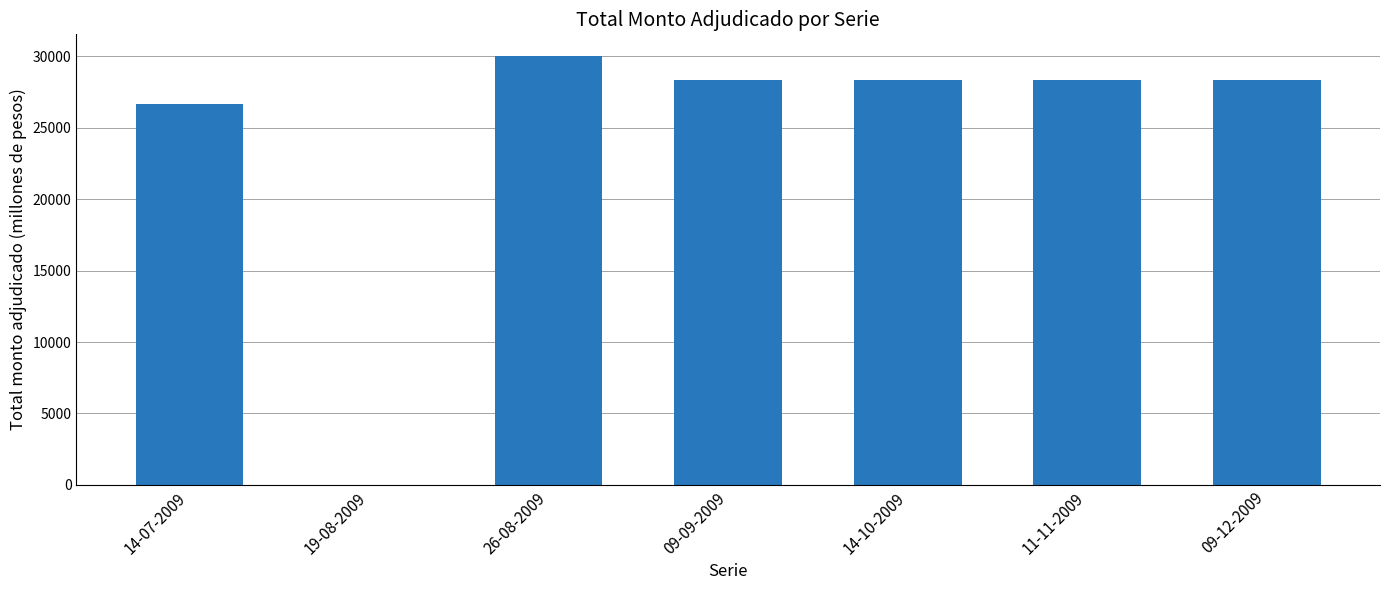

What is the change in value from 26-08-2009 to 09-12-2009?

-1710